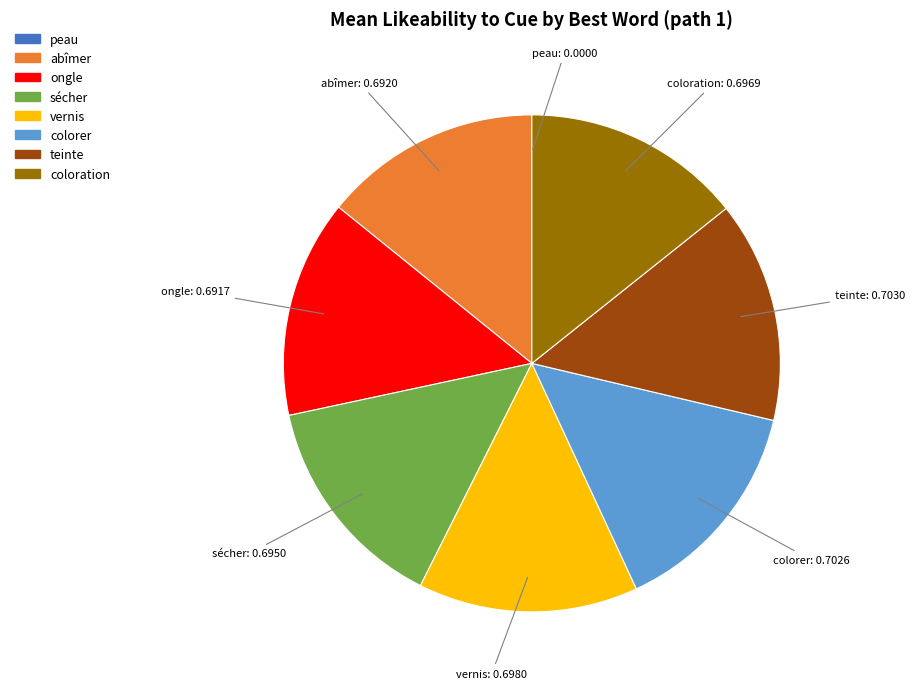

True or false: sécher accounts for 3% of the total.

False